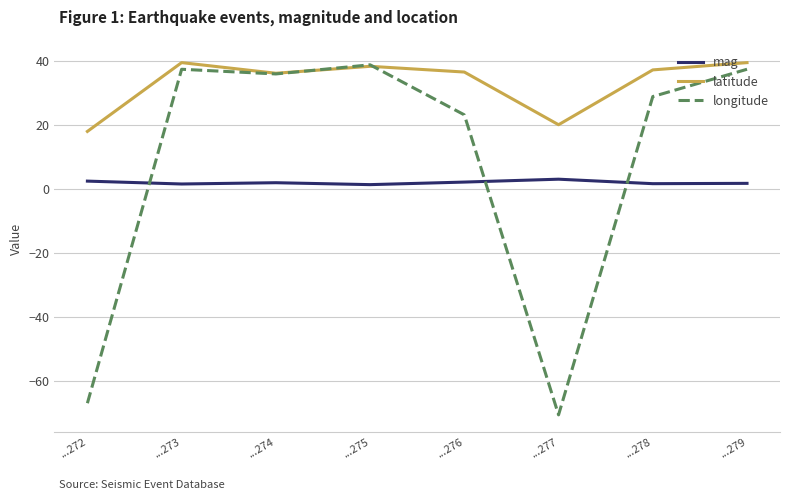

Does the chart display data point markers on the line(s)?

No